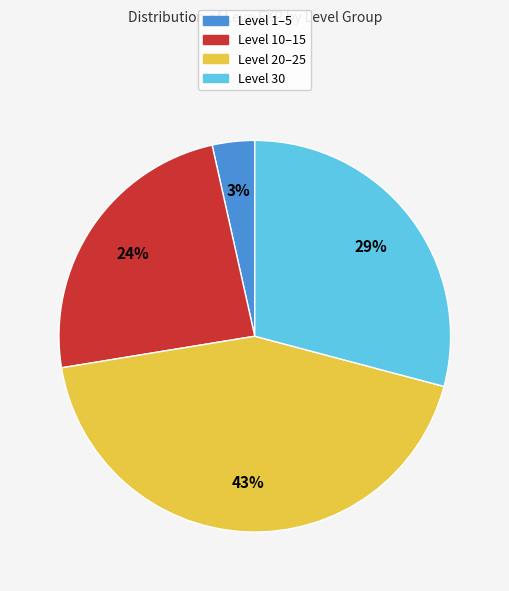

To the nearest percent, what is the difference between the largest and smallest slice percentages?

40%